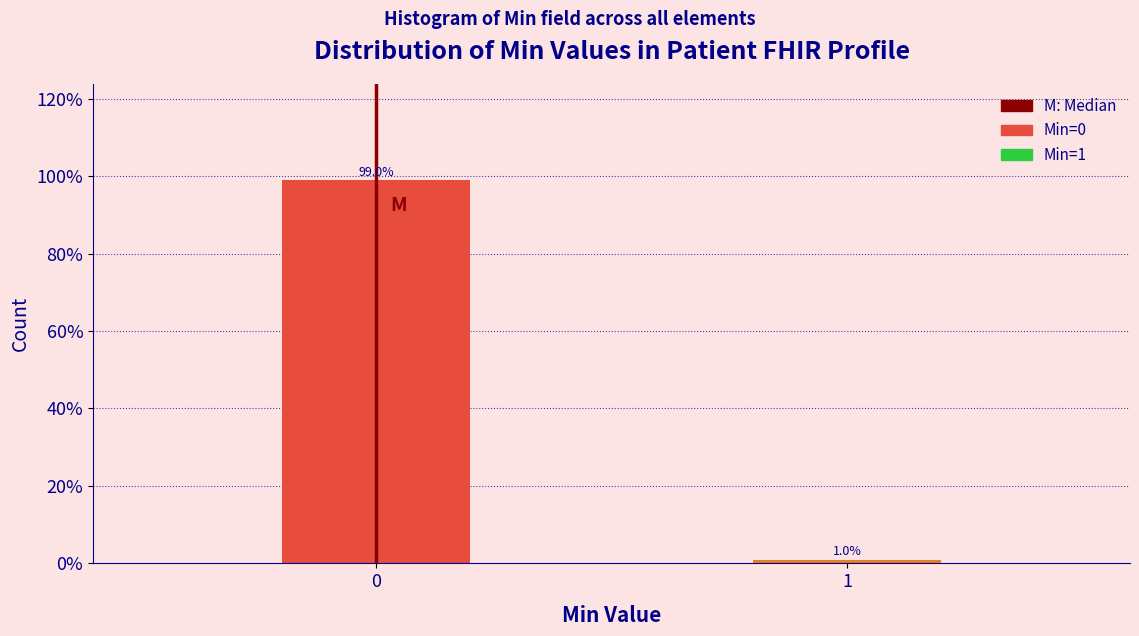

Reading left to right, list all the values displayed in this chart.

0=99.0	1=1.0